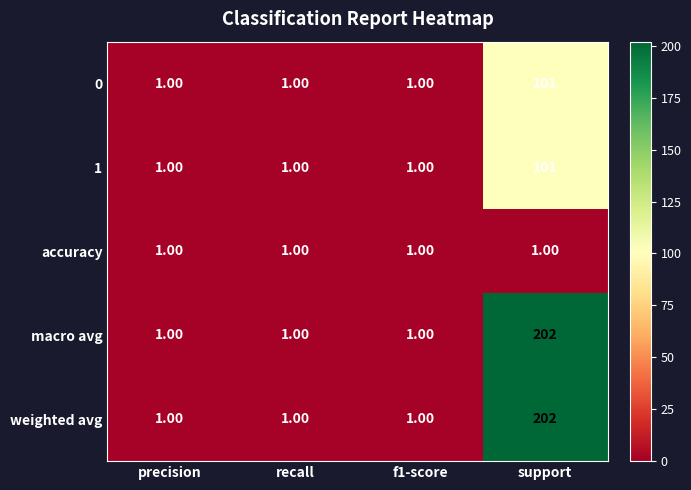

What is the difference between the maximum and minimum values in the 1 series?

100